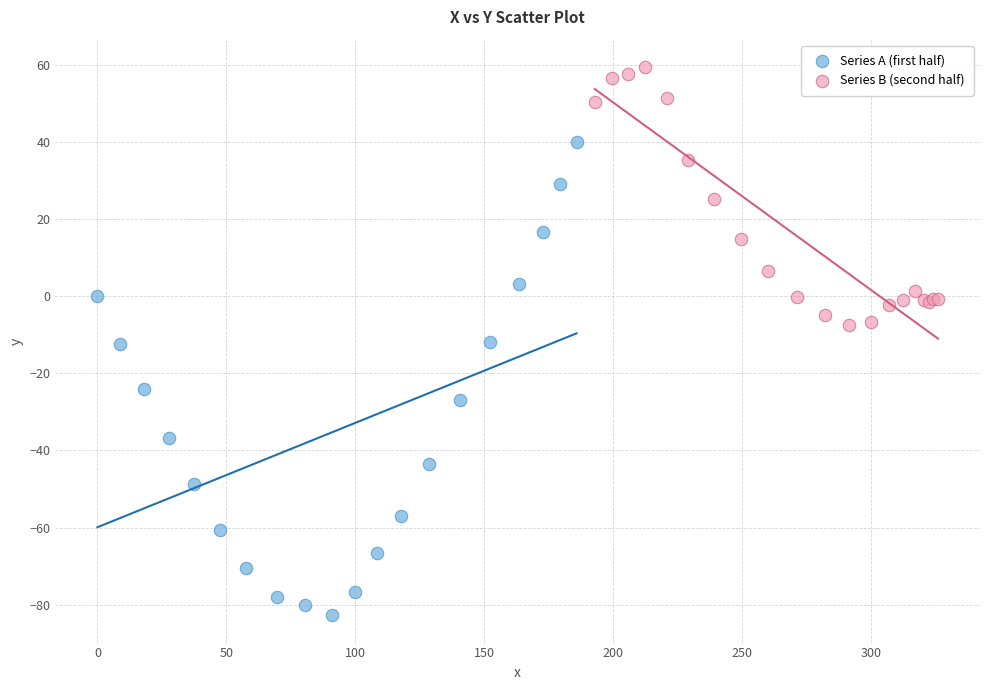

Which series reaches the minimum Y coordinate?

Series A (first half)